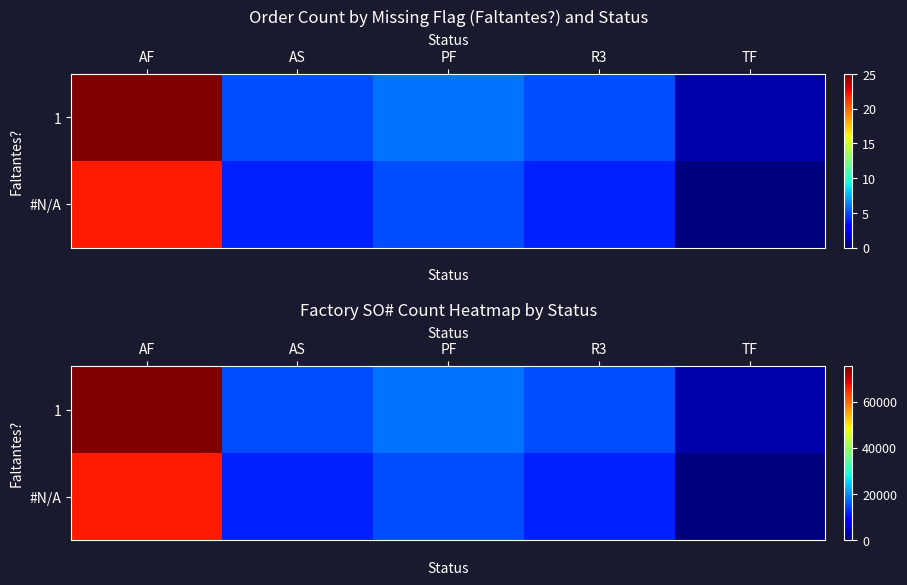

The value of row_1 at TF is 0. True or false?

True